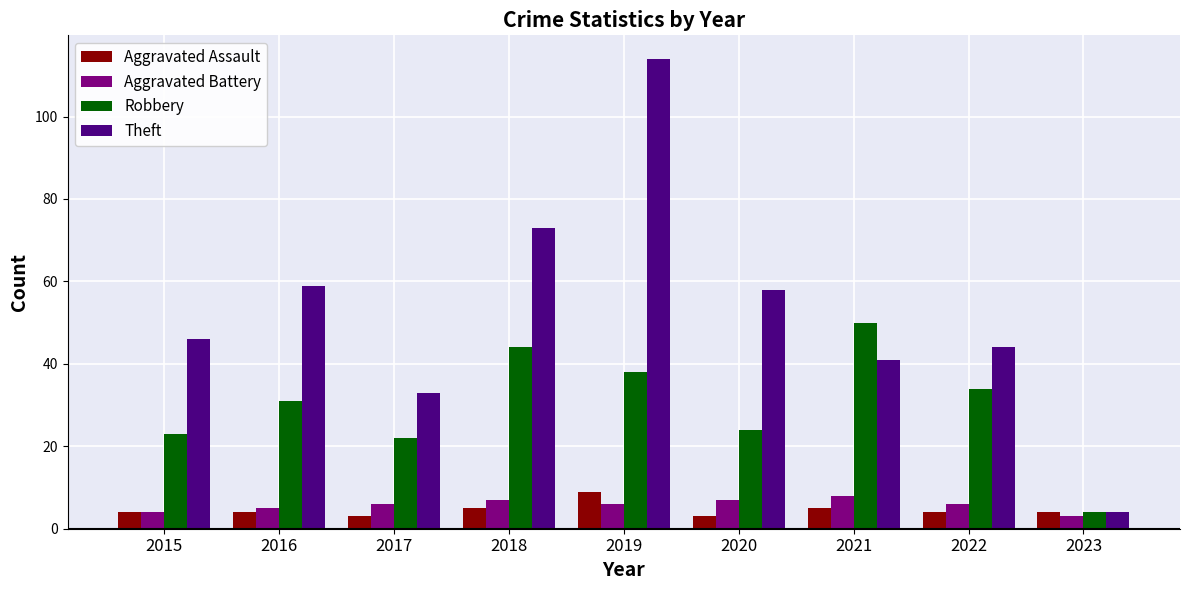

Is it true that Robbery equals 6 at 2017?

False